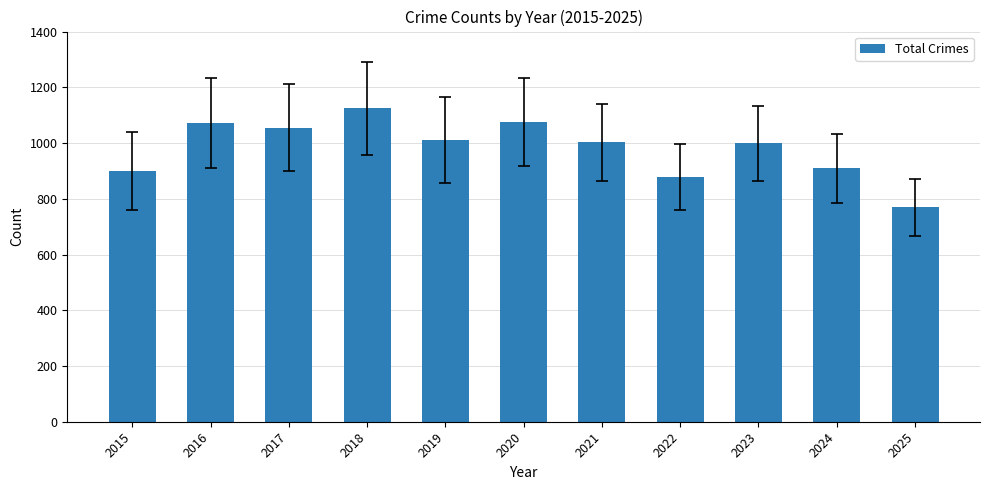

Between 2024 and 2021, which is larger?

2021